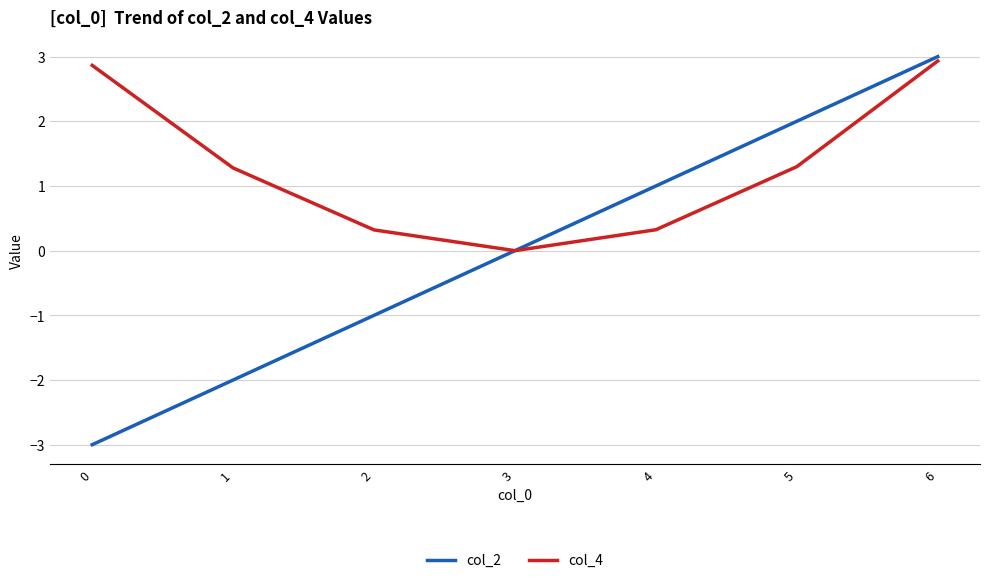

What is the difference between the col_2 values at 1 and 4?

3.0